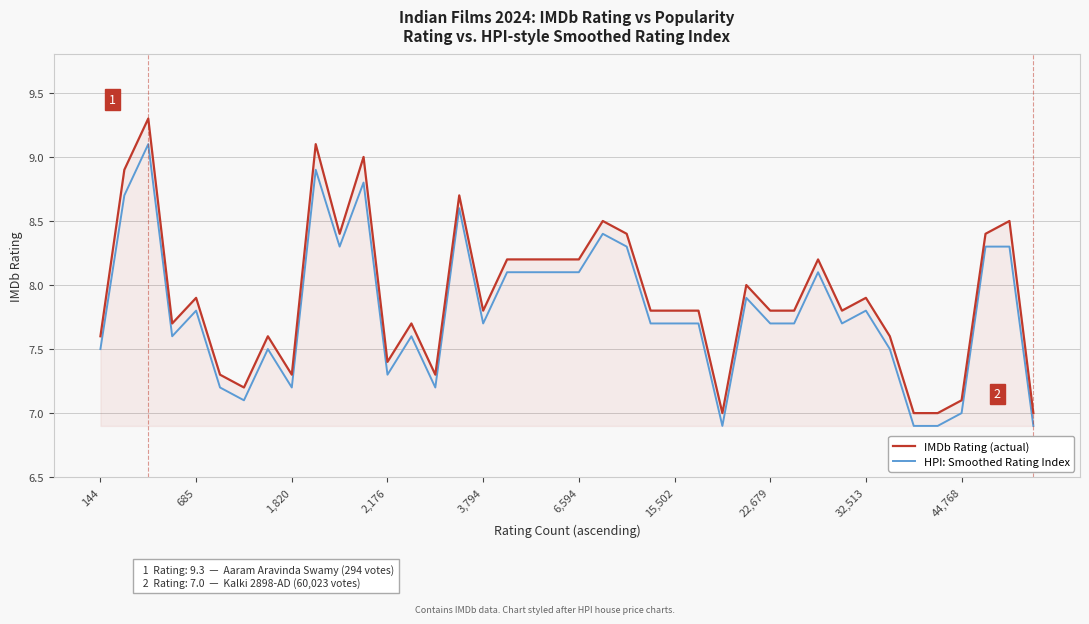

True or false: IMDb Rating (actual) and HPI: Smoothed Rating Index intersect in this chart.

False